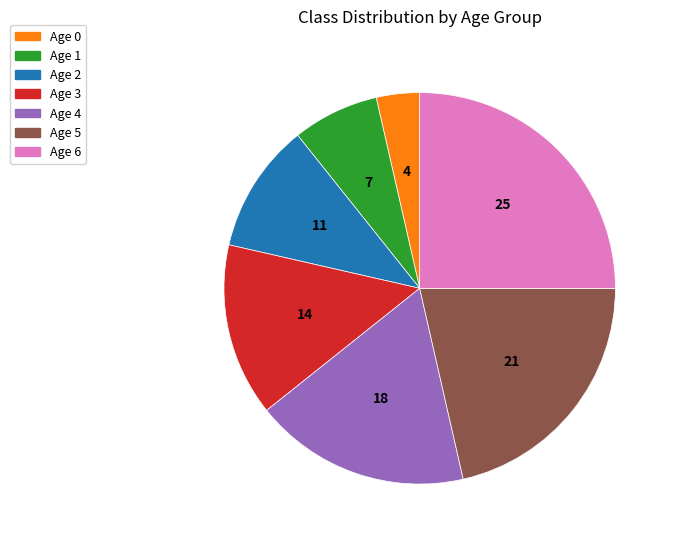

Count the number of slices in the pie.

7